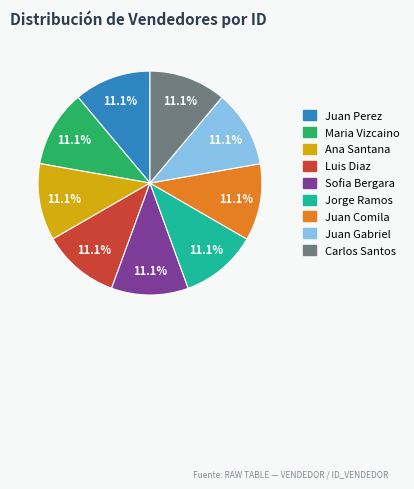

How much of the chart is everything except Ana Santana?

88.9%